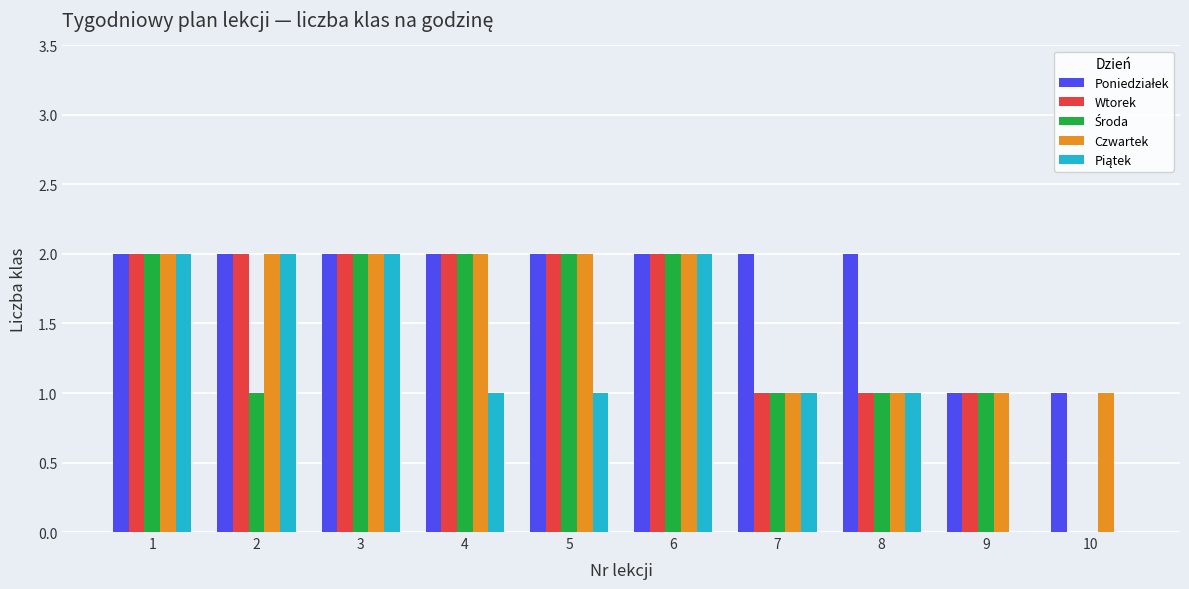

What is the total value across all series at 9?

4